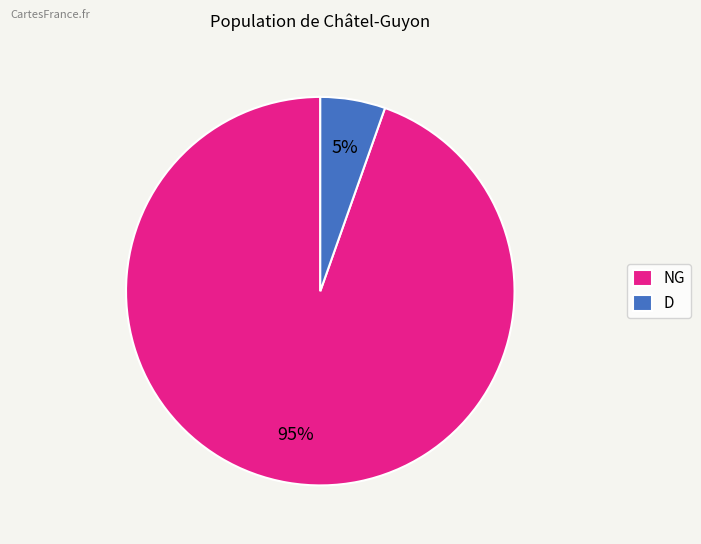

To the nearest percent, what is the combined percentage of NG and D?

100%